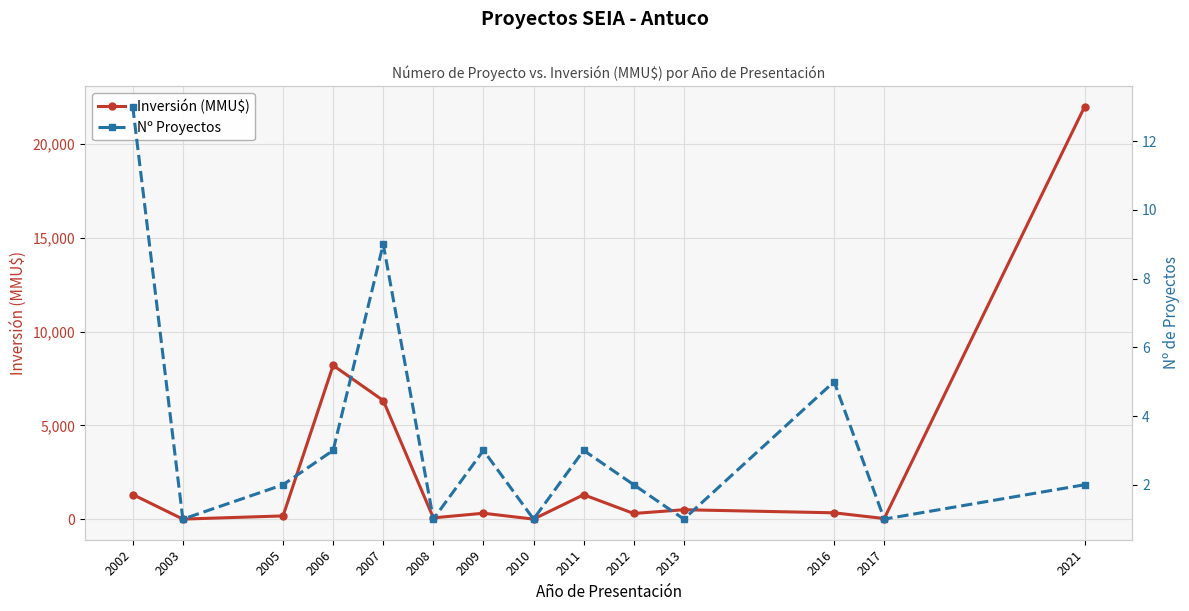

How many values in the Nº Proyectos series are below 2?

5